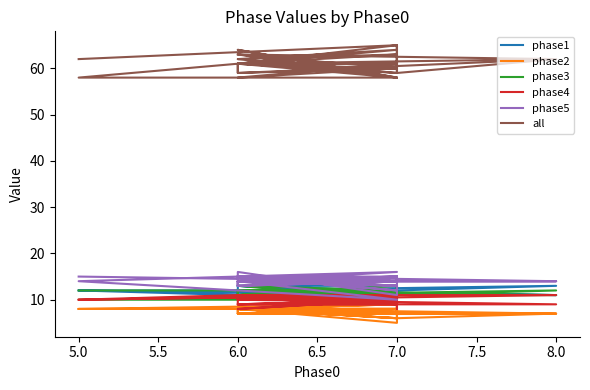

True or false: phase5 and phase4 intersect in this chart.

True